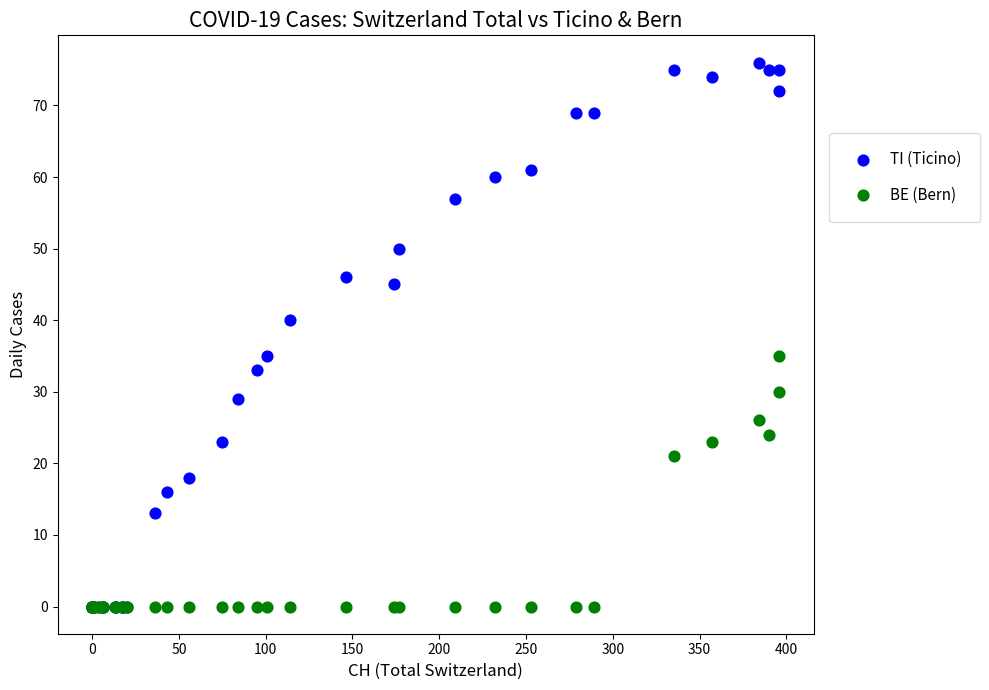

Across all series, what Y value is closest to 38?

40